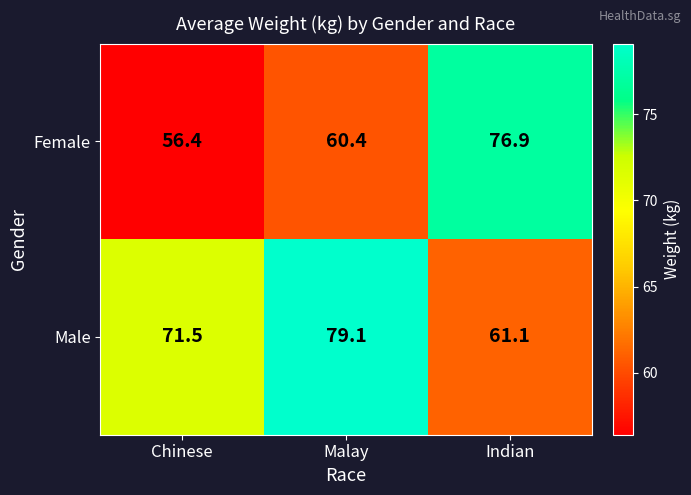

Reading left to right, transcribe all the data shown in this chart.

Female: 56.4	60.4	76.9
Male: 71.5	79.1	61.1